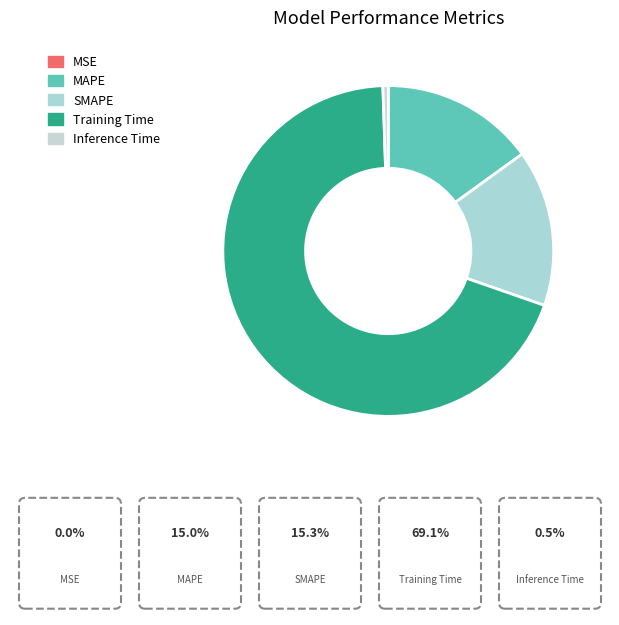

To the nearest percent, what is the difference between the MSE and Inference Time slice percentages?

1%